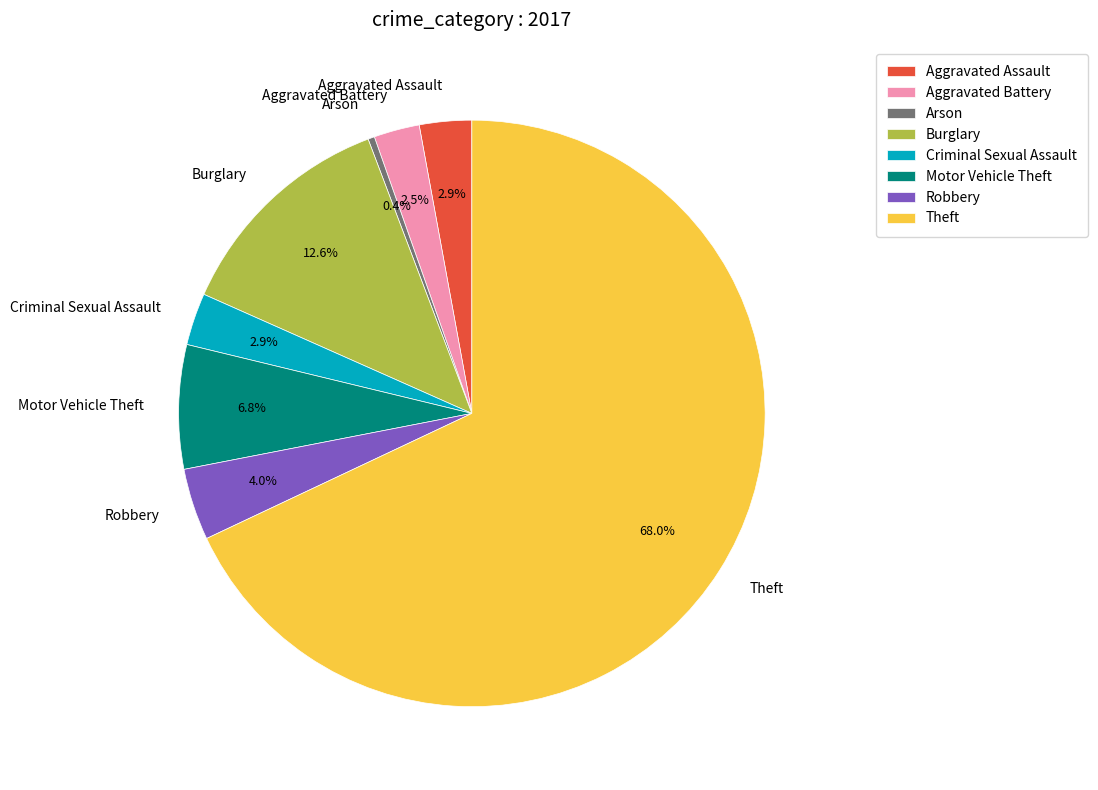

To the nearest percent, what is the average slice percentage?

12%